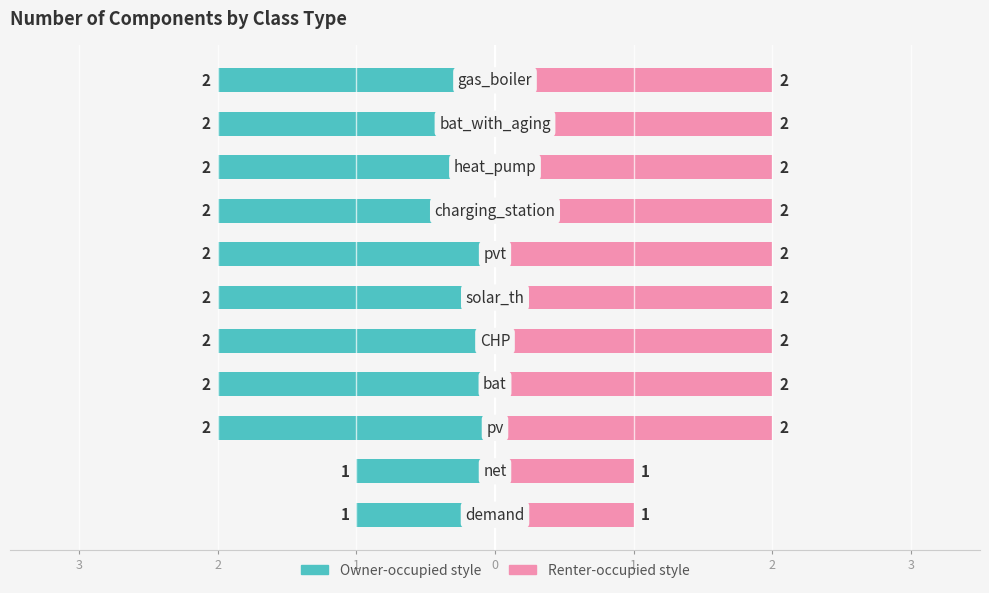

How many data points in # components (right) are less than 2?

2